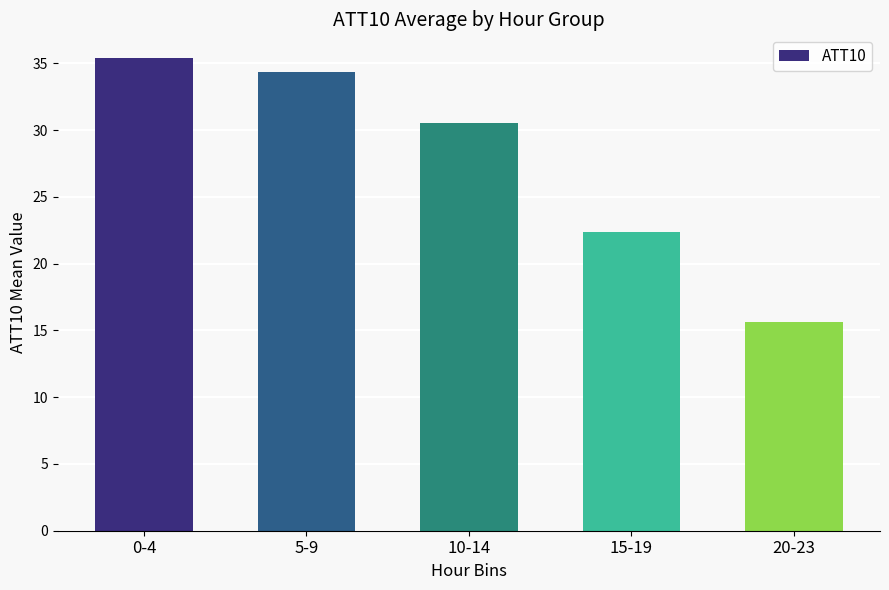

Count the number of data series in this chart.

1